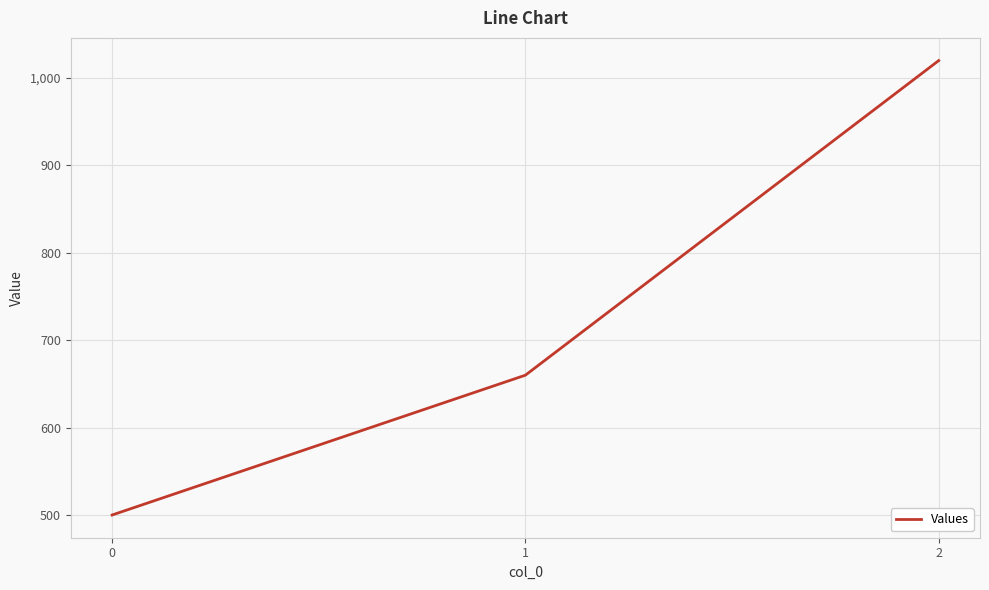

List the labels in order of value, smallest first.

0, 1, 2